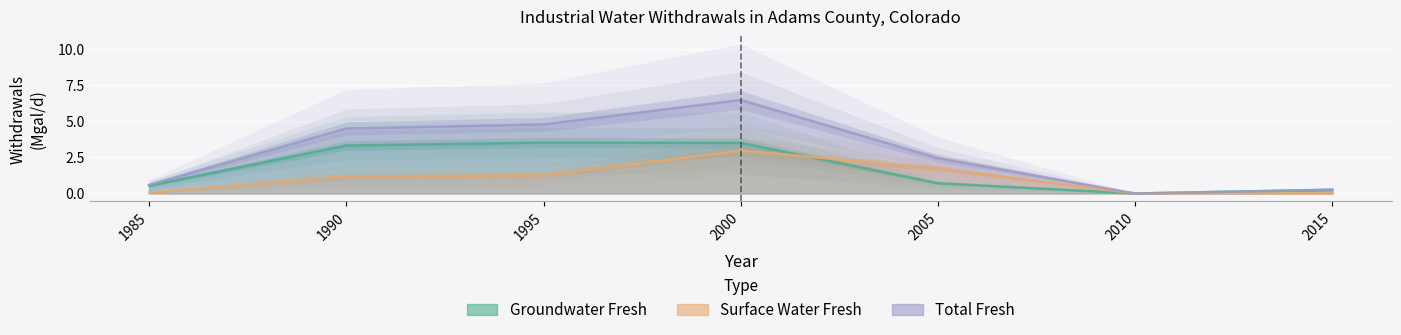

How many data points in Total Fresh are less than 2?

3